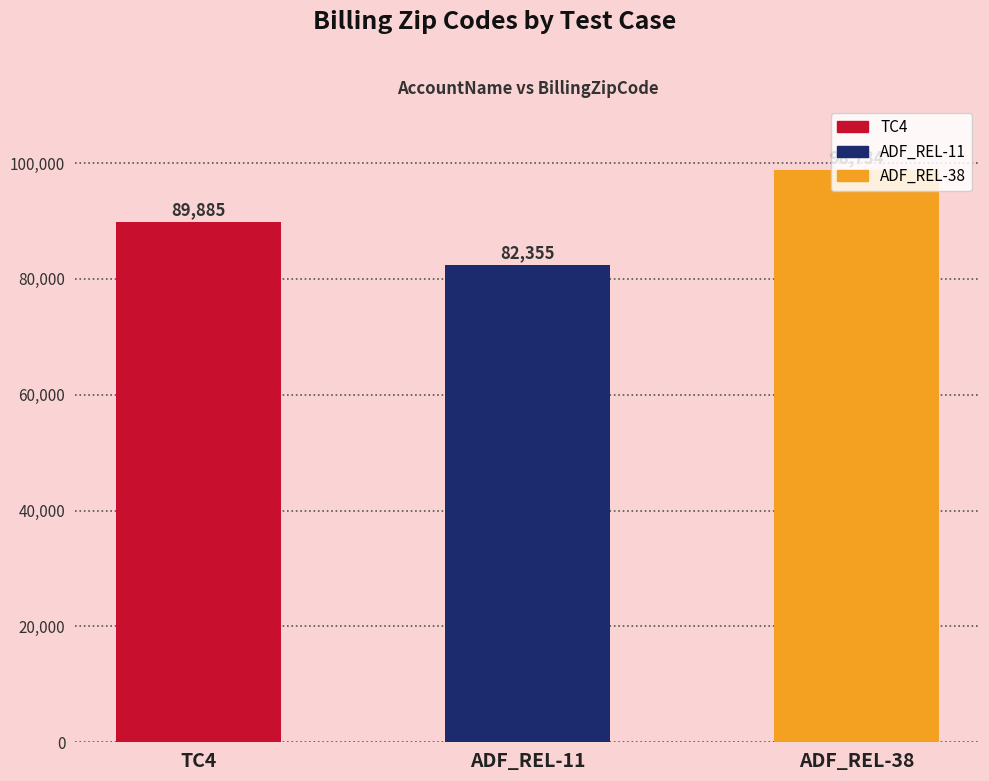

List the labels in order of value, smallest first.

ADF_REL-11, TC4, ADF_REL-38